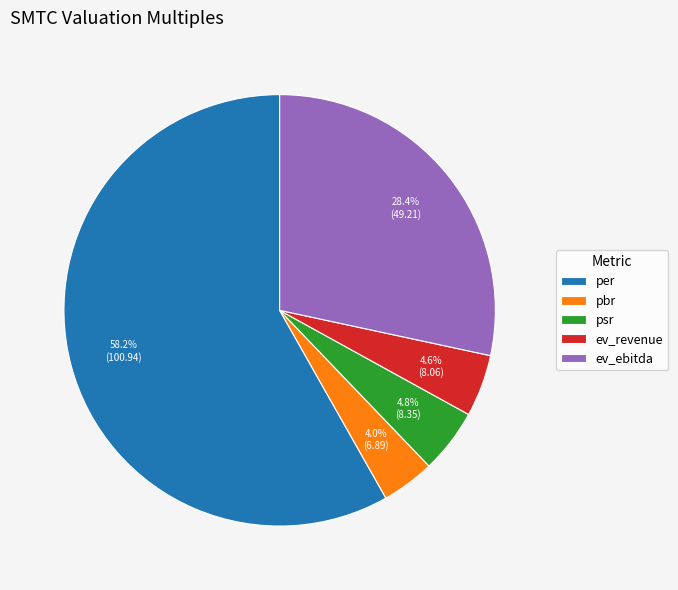

What is the ratio of the value at ev_revenue to the value at psr?

1.0